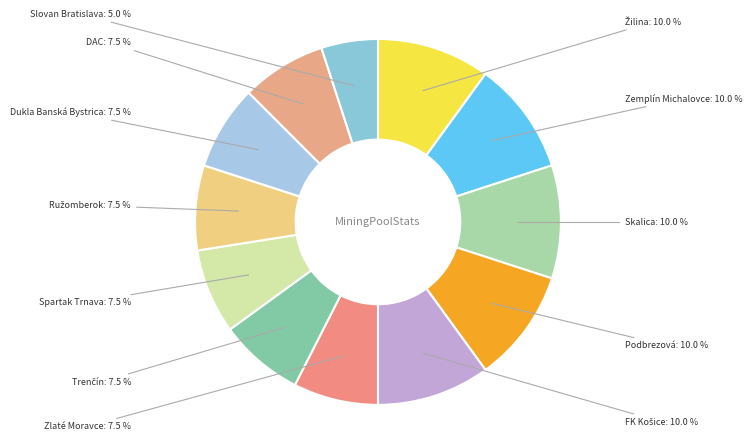

Which category has the smallest portion of the pie?

Slovan Bratislava